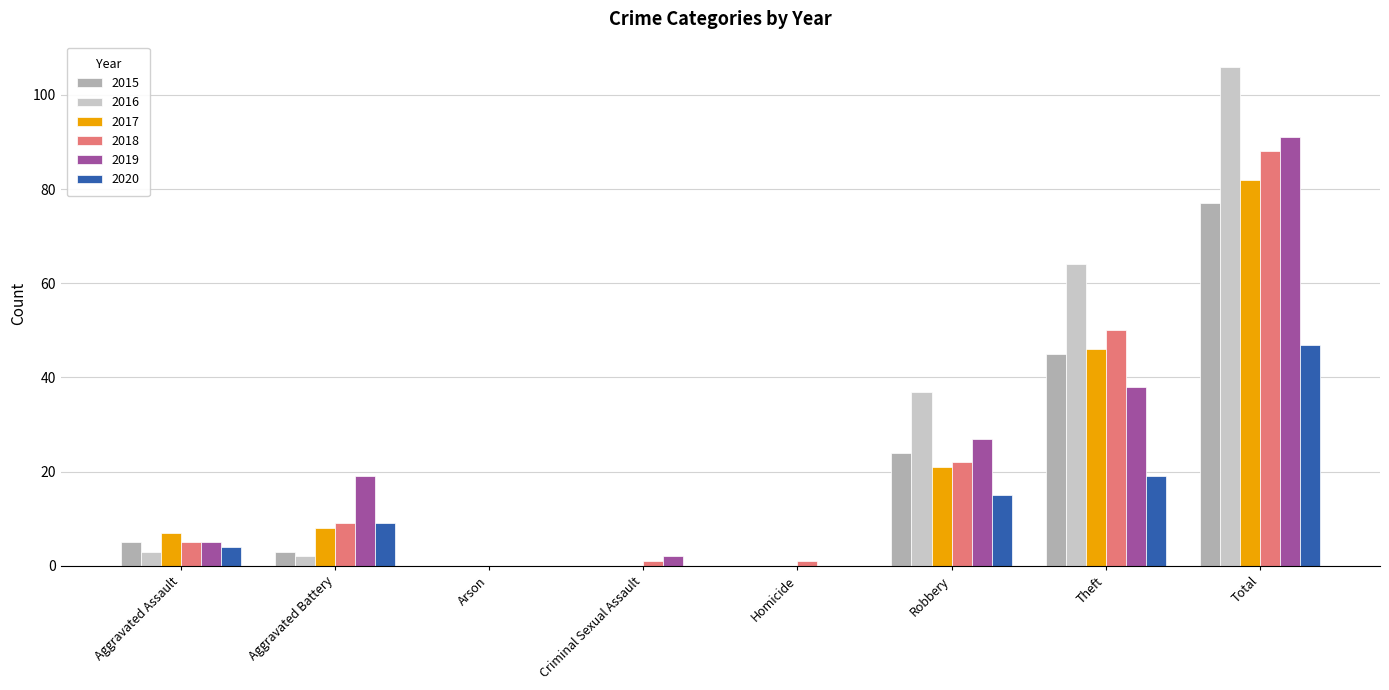

What is the sum of all 2015 values?

154